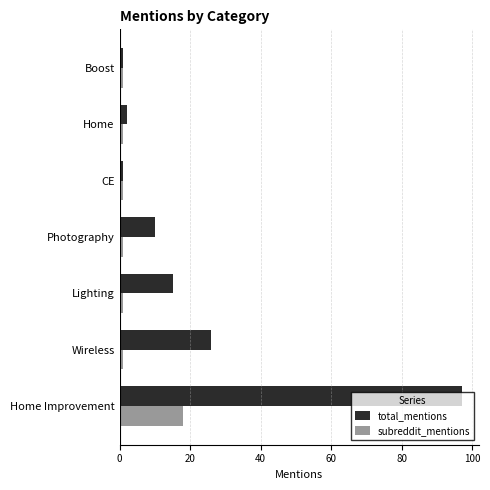

What is the highest value of the subreddit_mentions series?

18